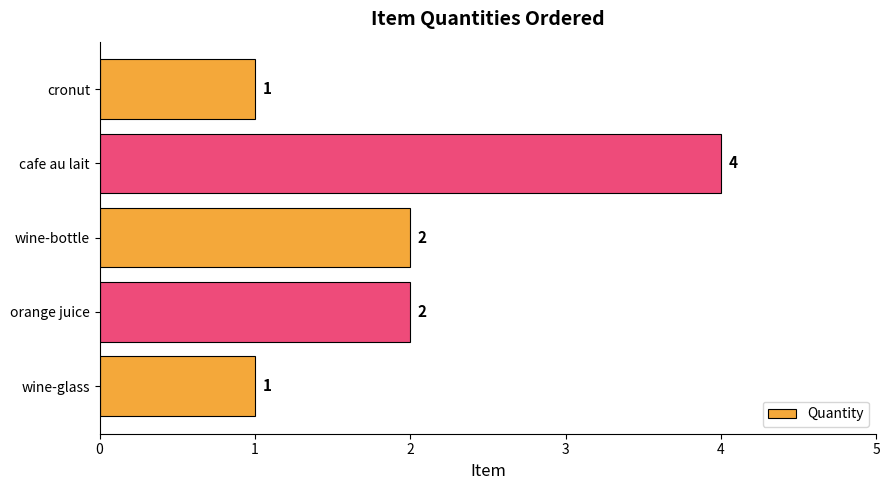

What is the greatest value displayed?

4